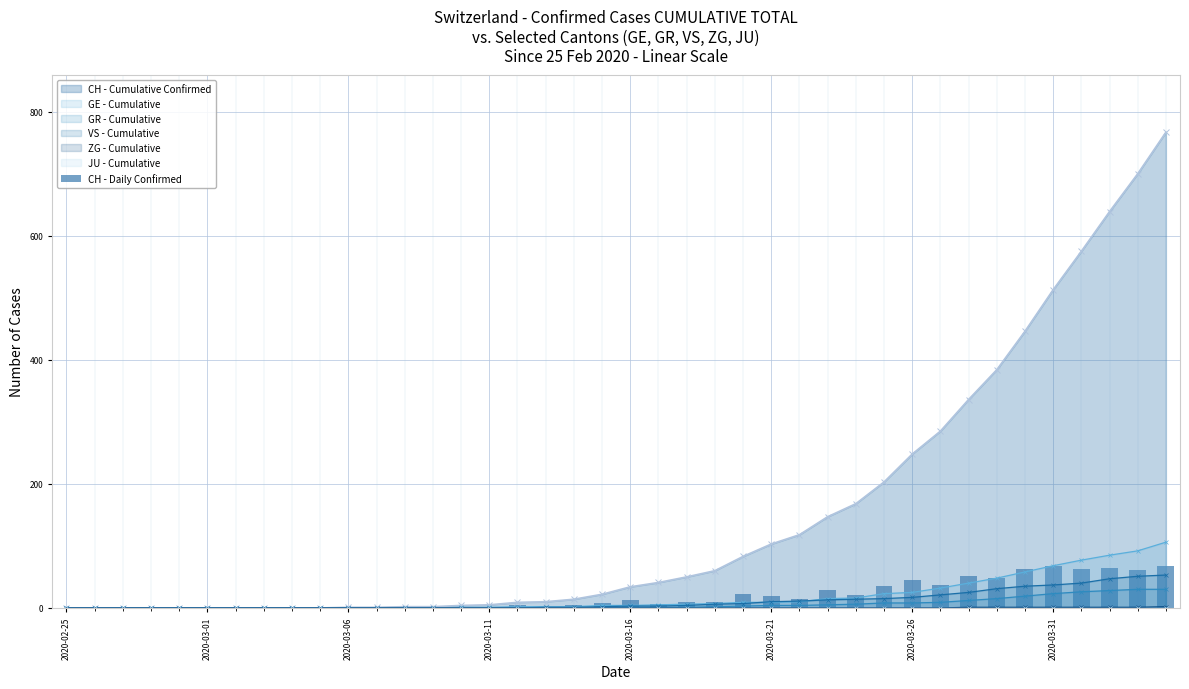

What is the highest value of the CH - Cumulative Confirmed series?

767